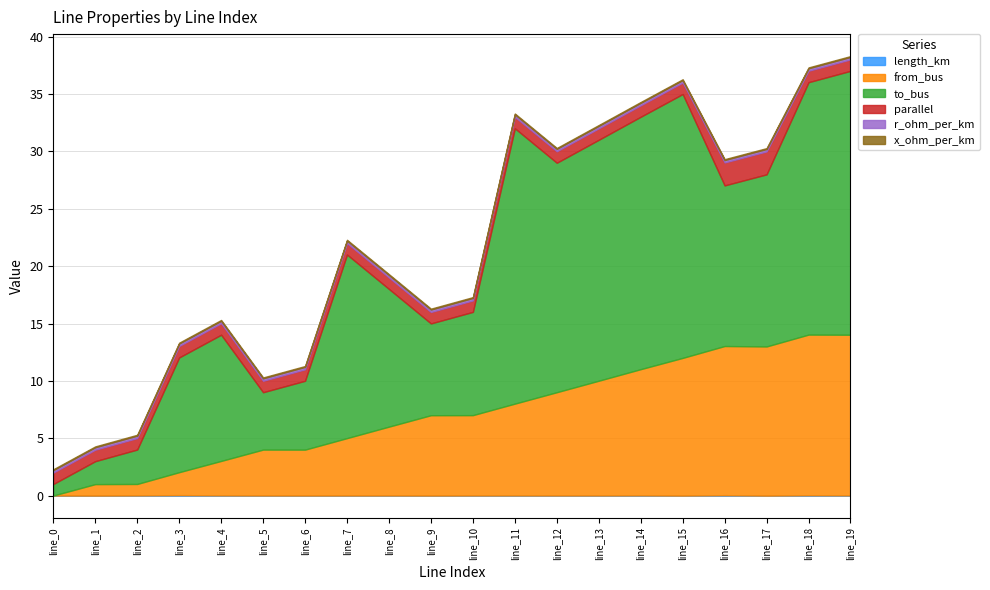

At which label is to_bus closest to 12?

line_8